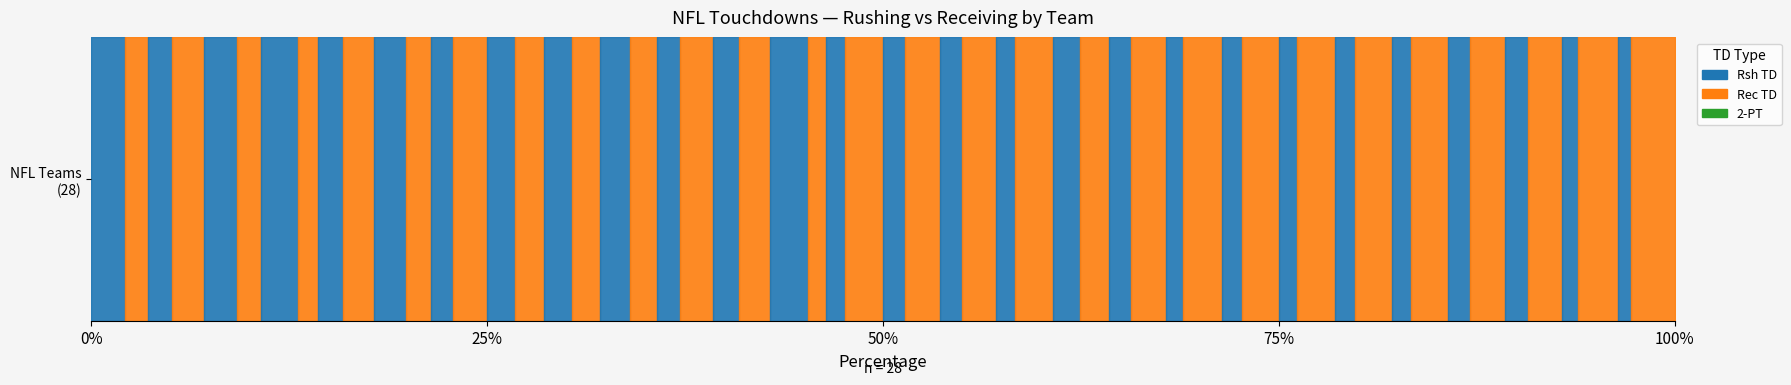

Reading right to left, what are all the values shown in this chart?

Rsh TD: Vikings=8	Jets=11	Giants=11	Raiders=11	Colts=11	Oilers=11	Packers=11	Browns=11	Broncos=12	Buccaneers=13	Bears=13	Bills=13	Seahawks=14	Cowboys=15	Falcons=15	Saints=16	49ers=17	Eagles=17	Rams=17	Dolphins=18	Redskins=19	Bengals=19	Cardinals=20	Steelers=21	Chiefs=22	Patriots=23	Chargers=26	Lions=26
Rec TD: Vikings=27	Jets=26	Giants=16	Raiders=18	Colts=21	Oilers=21	Packers=24	Browns=21	Broncos=27	Buccaneers=20	Bears=14	Bills=25	Seahawks=21	Cowboys=24	Falcons=30	Saints=8	49ers=20	Eagles=25	Rams=15	Dolphins=18	Redskins=19	Bengals=30	Cardinals=15	Steelers=25	Chiefs=12	Patriots=17	Chargers=34	Lions=18
2-PT: Vikings=0	Jets=0	Giants=0	Raiders=0	Colts=0	Oilers=0	Packers=0	Browns=0	Broncos=0	Buccaneers=0	Bears=0	Bills=0	Seahawks=0	Cowboys=0	Falcons=0	Saints=0	49ers=0	Eagles=0	Rams=0	Dolphins=0	Redskins=0	Bengals=0	Cardinals=0	Steelers=0	Chiefs=0	Patriots=0	Chargers=0	Lions=0